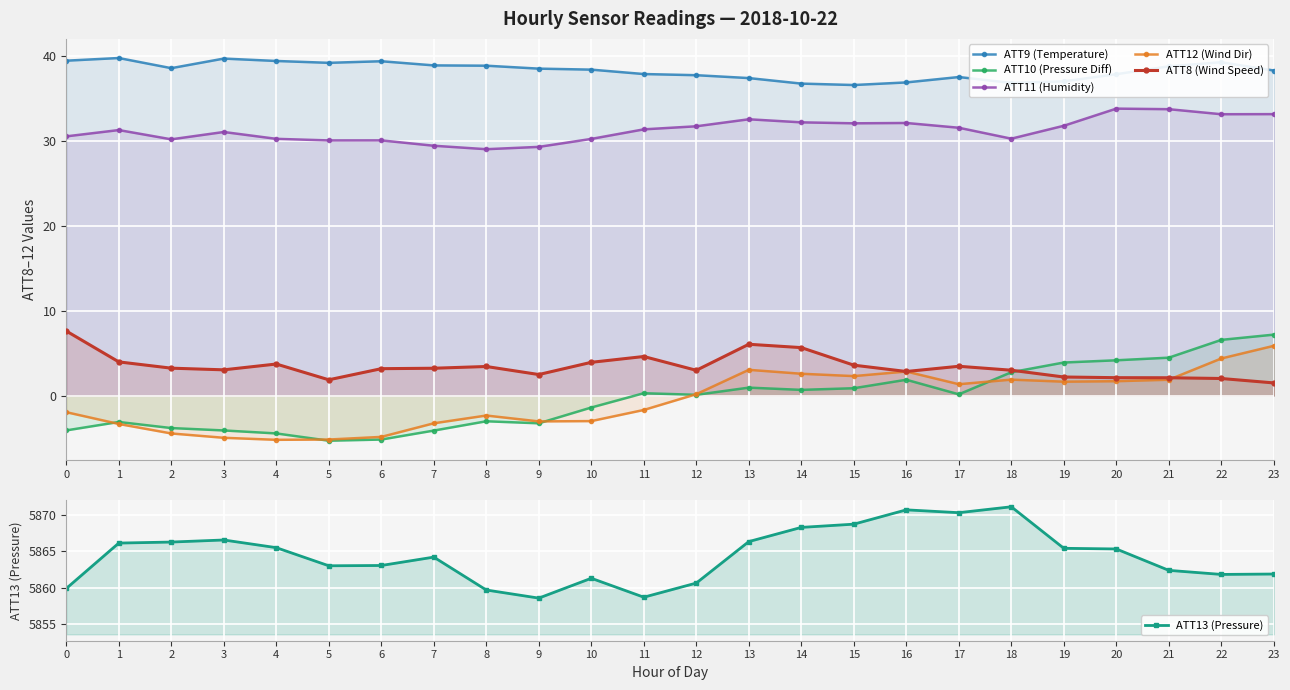

Is the value of ATT10 (Pressure Diff) at 15 greater than the value of ATT11 (Humidity) at 18?

No